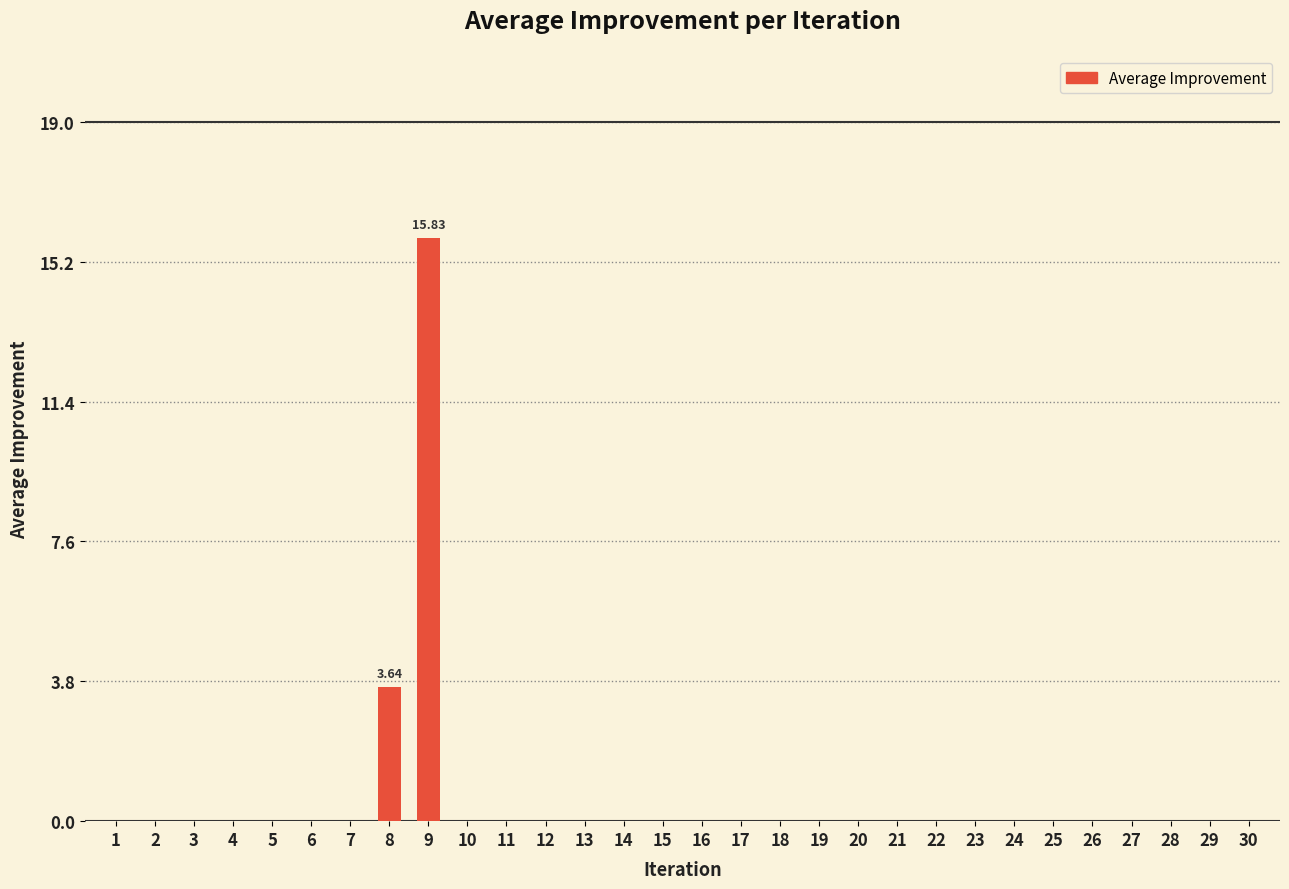

List the labels in order of value, largest first.

9, 8, 1, 2, 3, 4, 5, 6, 7, 10, 11, 12, 13, 14, 15, 16, 17, 18, 19, 20, 21, 22, 23, 24, 25, 26, 27, 28, 29, 30